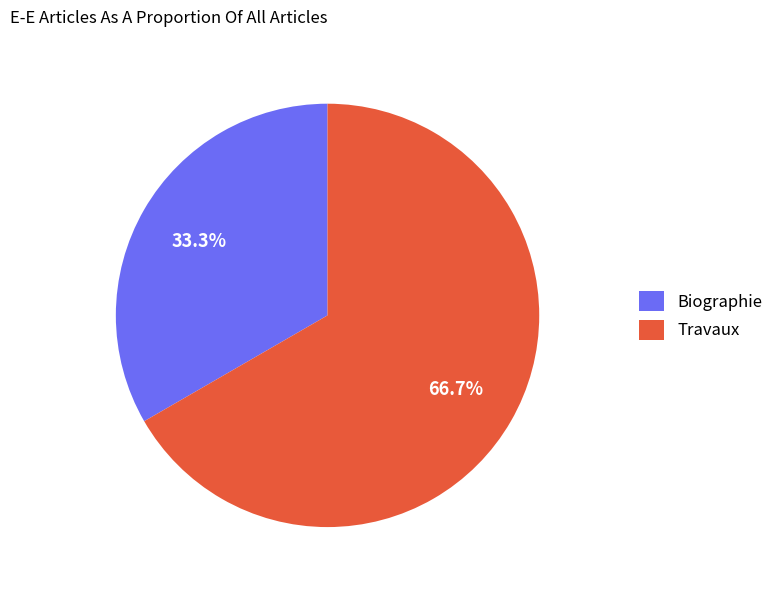

Is it true that Travaux is 75% of the pie?

False